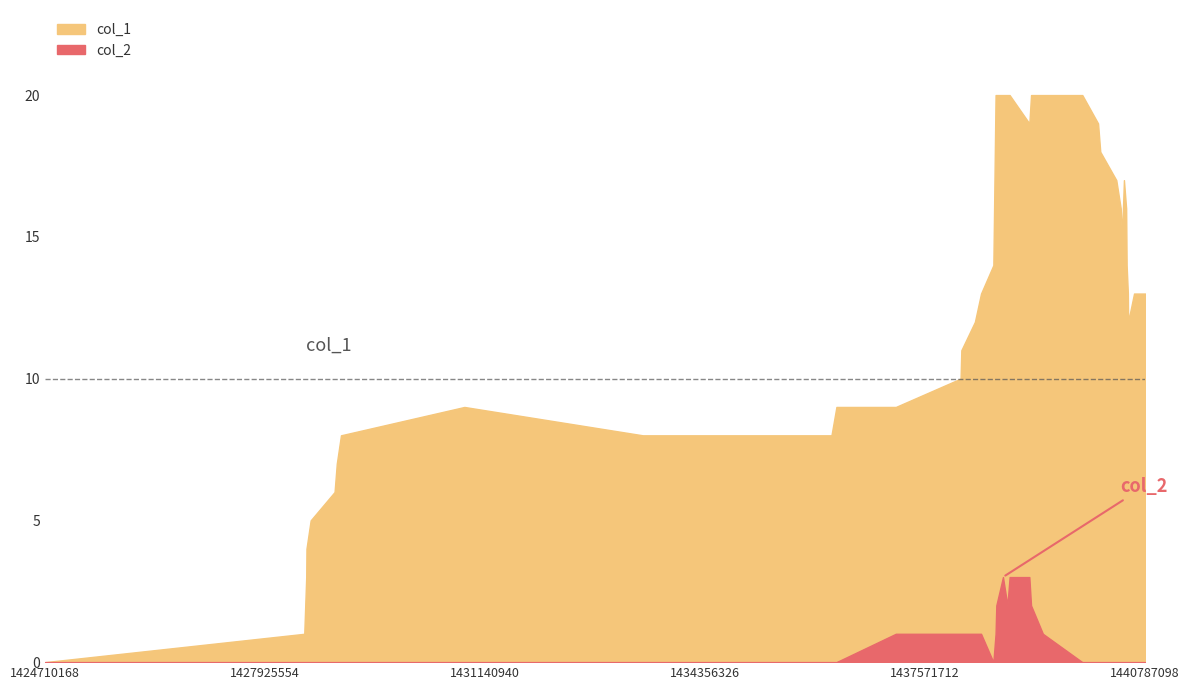

Is it true that col_2 equals 0 at 34?

True